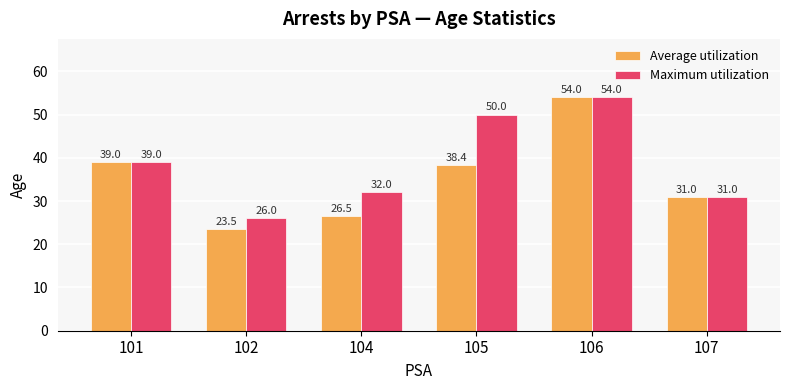

What are all the series names shown in the legend?

Average utilization, Maximum utilization